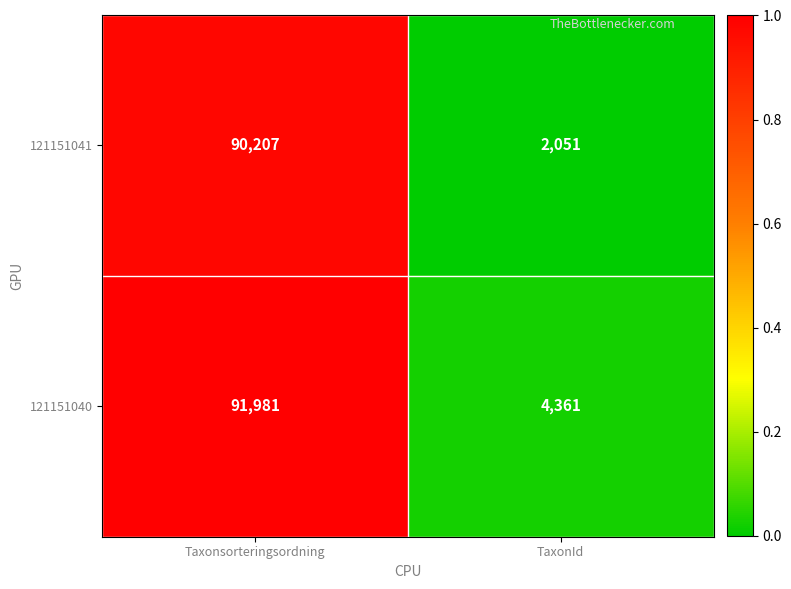

The 121151040 series shows 4361 at TaxonId. True or false?

True